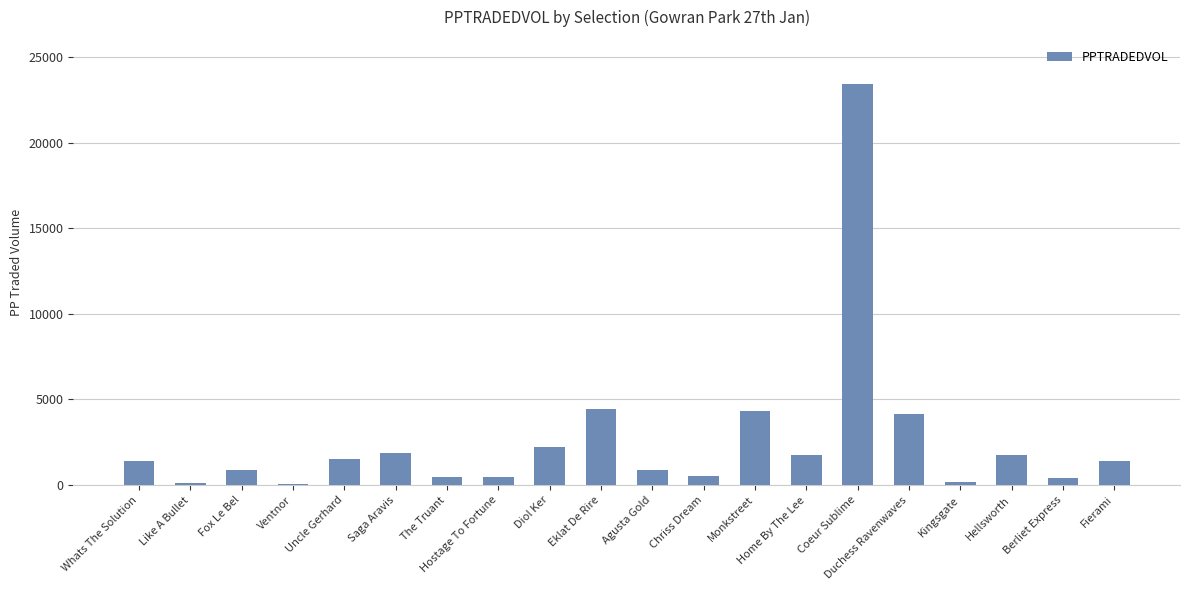

Which category has the highest value across all series?

Coeur Sublime